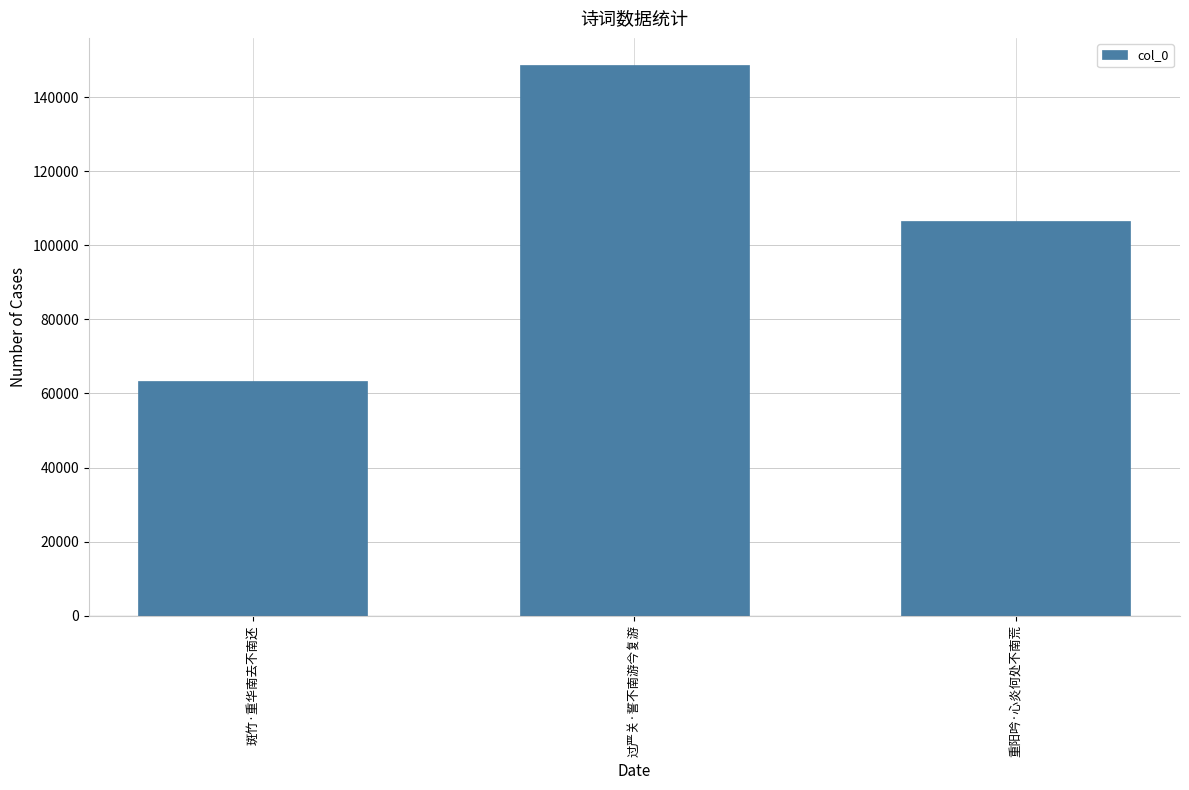

What is the difference between the maximum and minimum values?

85066